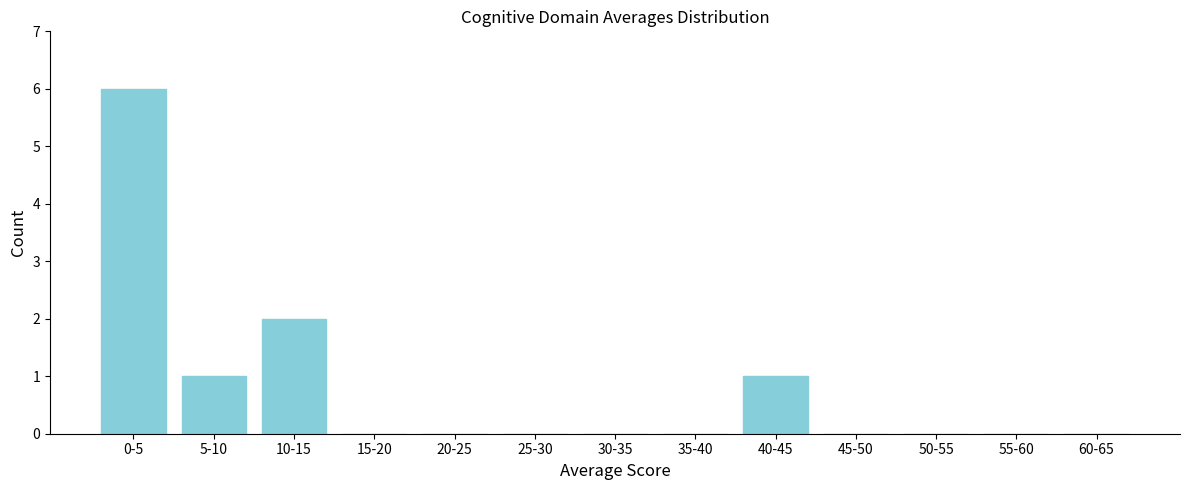

Reading right to left, transcribe all the data shown in this chart.

60-65=0	55-60=0	50-55=0	45-50=0	40-45=1	35-40=0	30-35=0	25-30=0	20-25=0	15-20=0	10-15=2	5-10=1	0-5=6